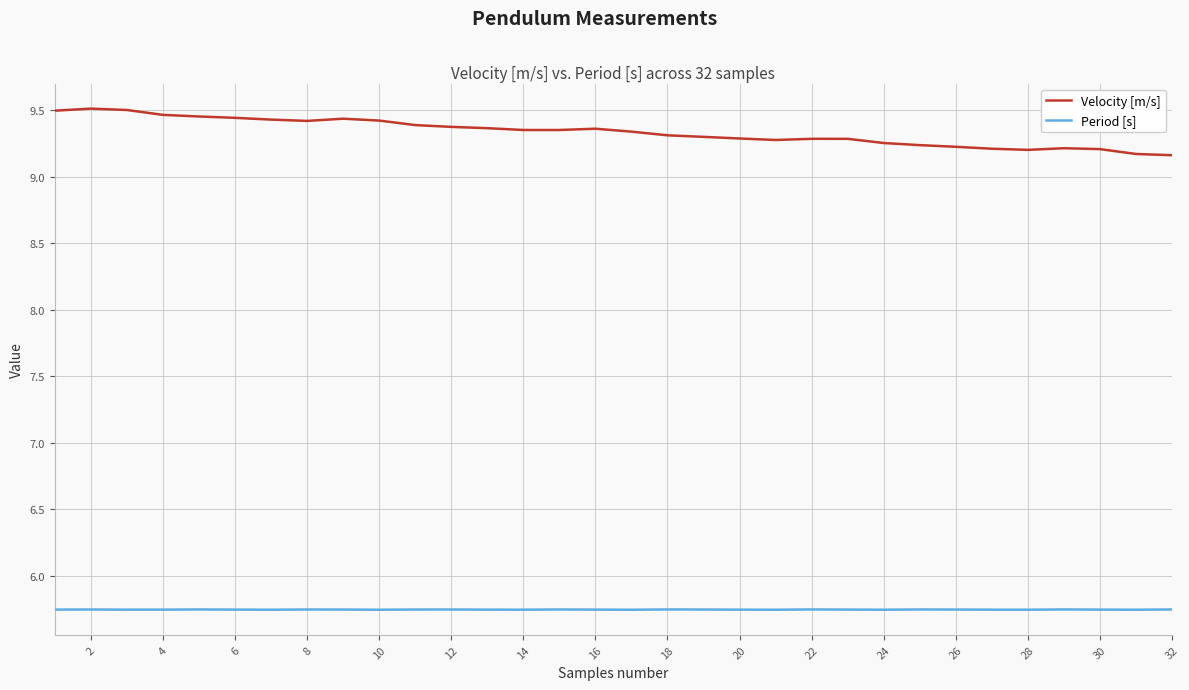

True or false: Period [s] and Velocity [m/s] intersect in this chart.

False